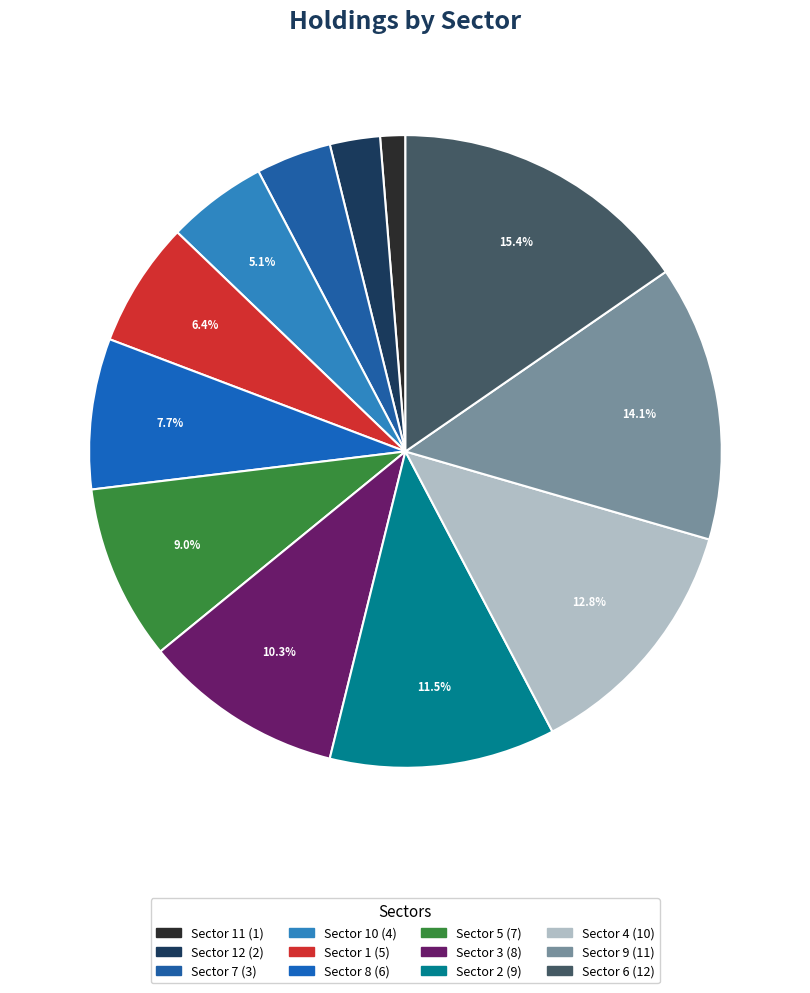

Which category has the smallest portion of the pie?

11